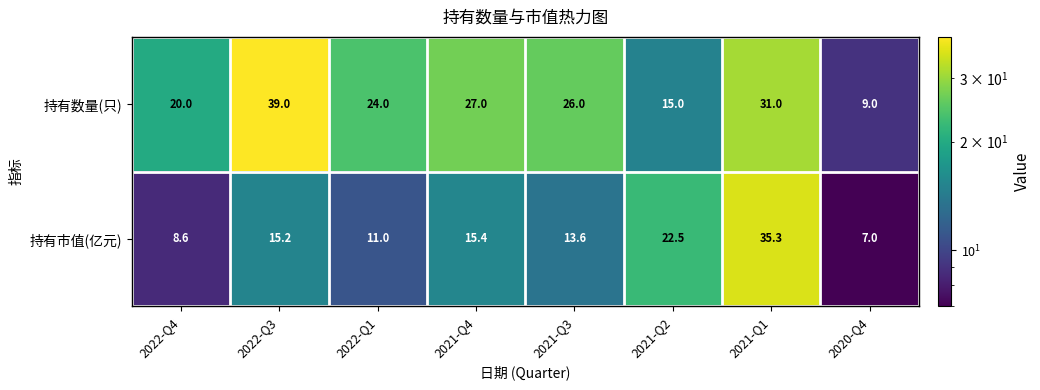

Which series has the widest spread of values?

持有数量(只)